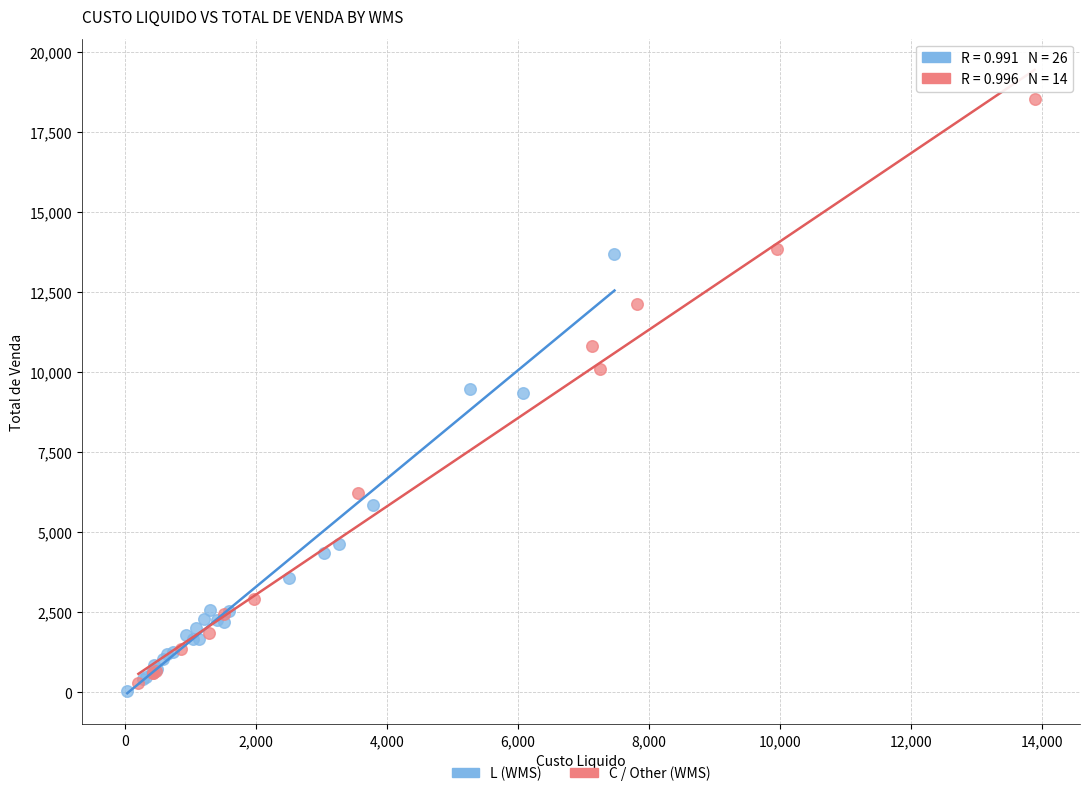

Which series reaches the minimum Y coordinate?

L (WMS)